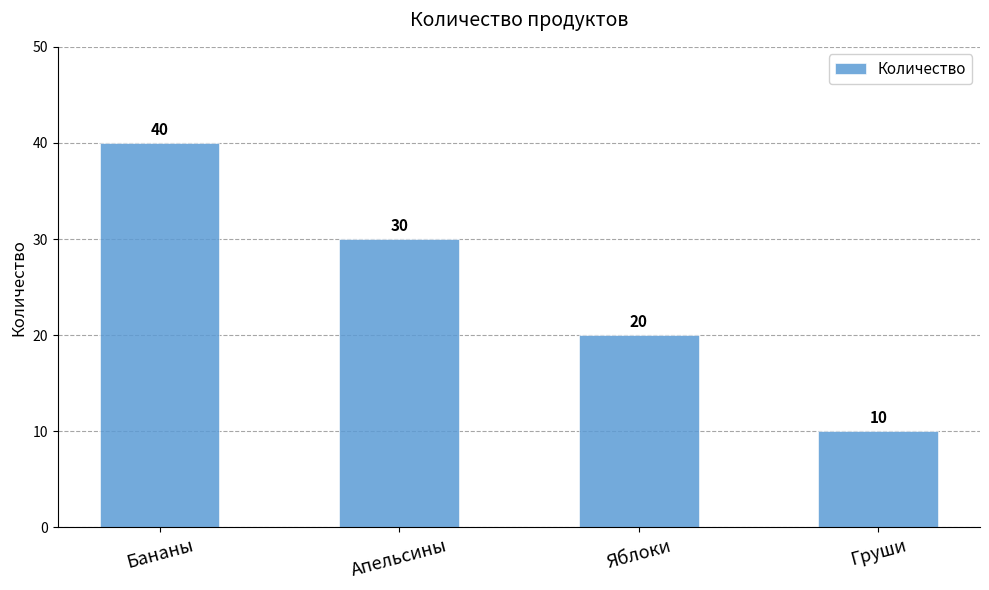

Reading right to left, list all the values displayed in this chart.

10	20	30	40